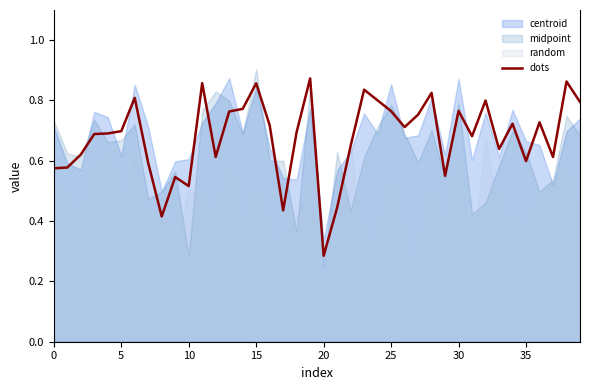

How many data points does each series have?

40